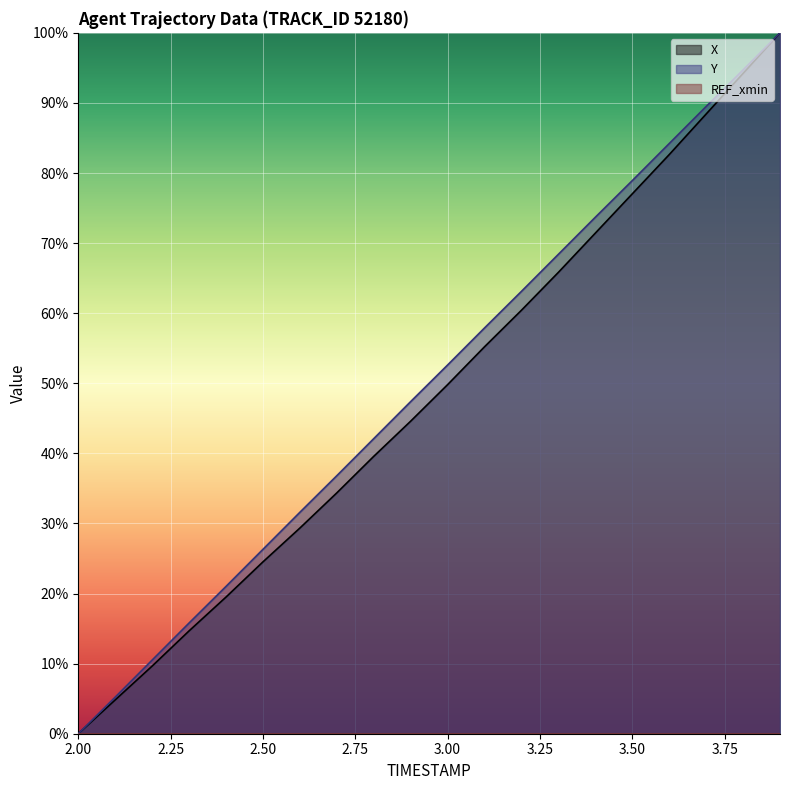

What is the average value of the X series?

48.3